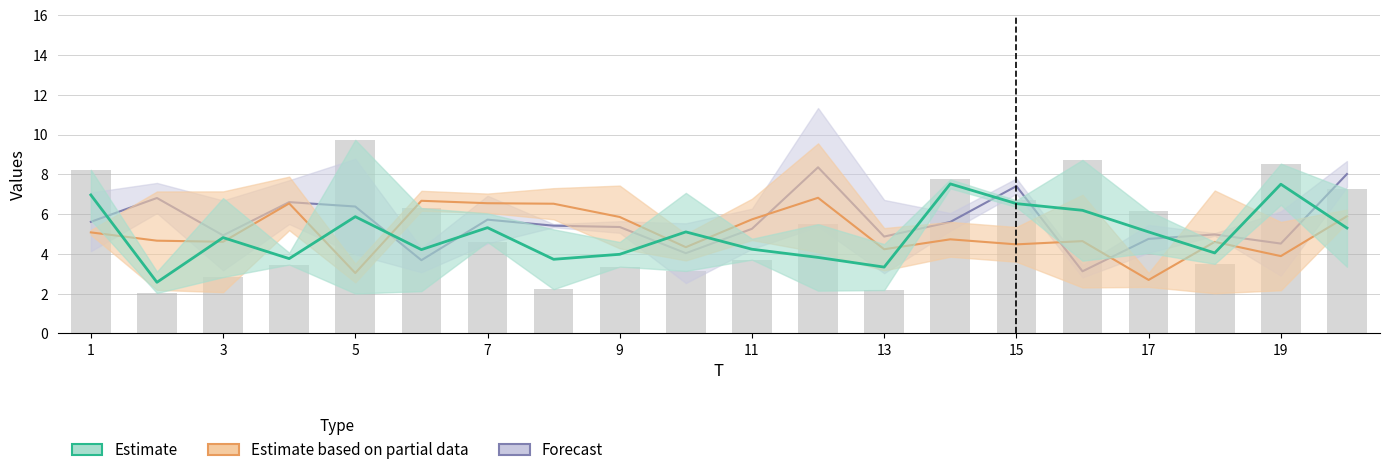

At which label is x3 closest to 5?

10